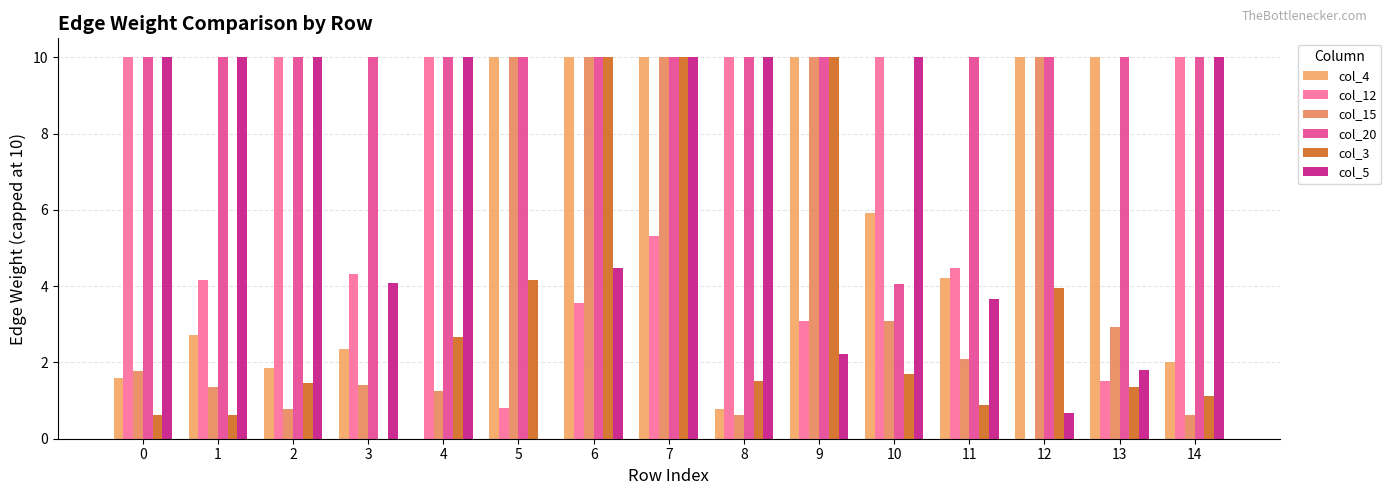

Does the chart contain stacked bars?

No